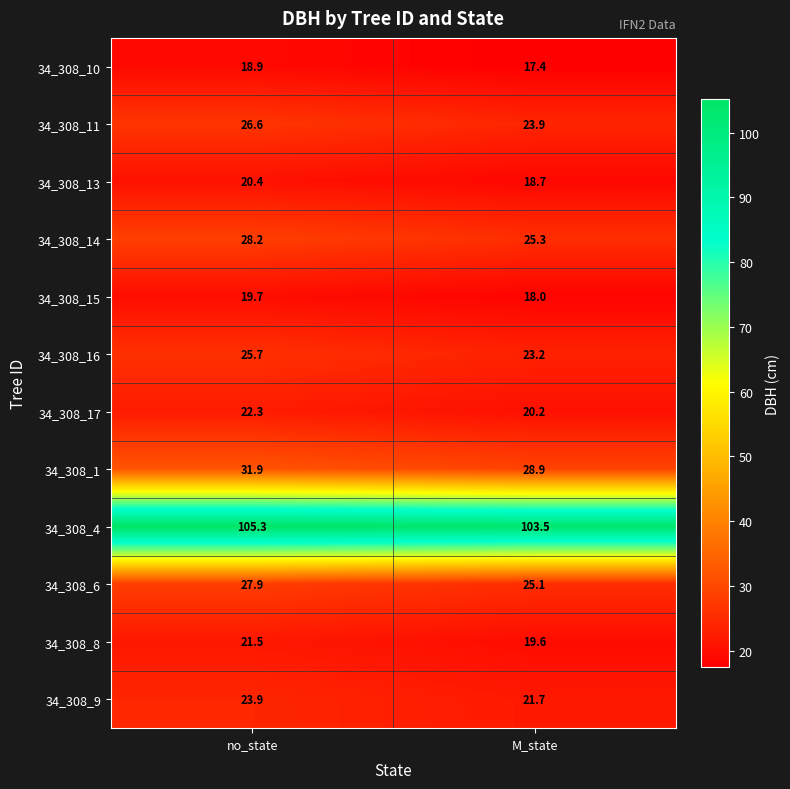

What is the total value across all series at no_state?

372.3